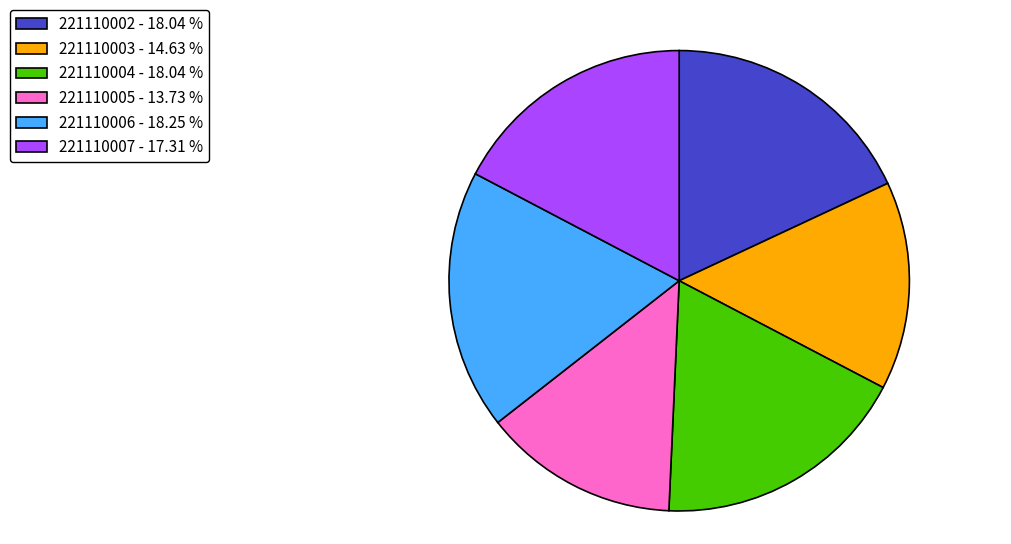

Which slice is the smallest?

221110005